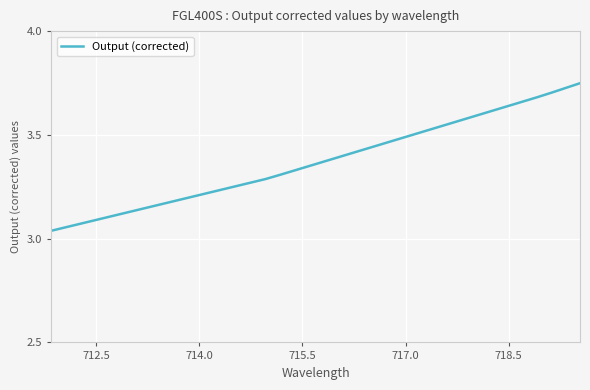

What is the difference between the maximum and minimum values?

0.7